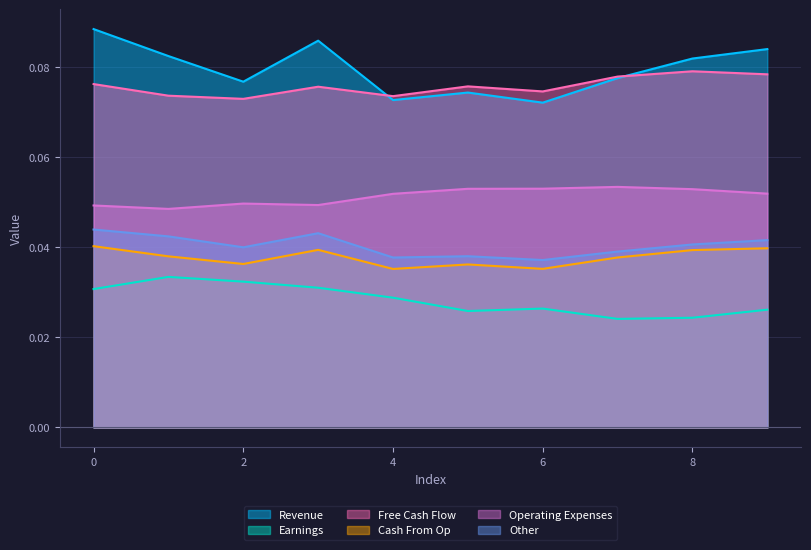

Which series has the largest range (max minus min)?

Revenue